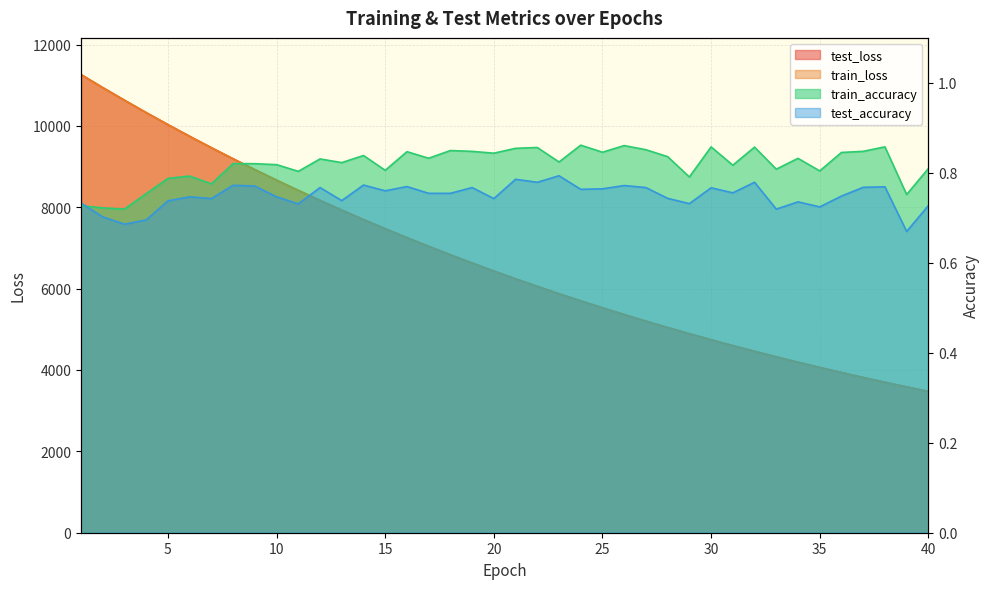

What is the highest value of the test_accuracy series?

0.8